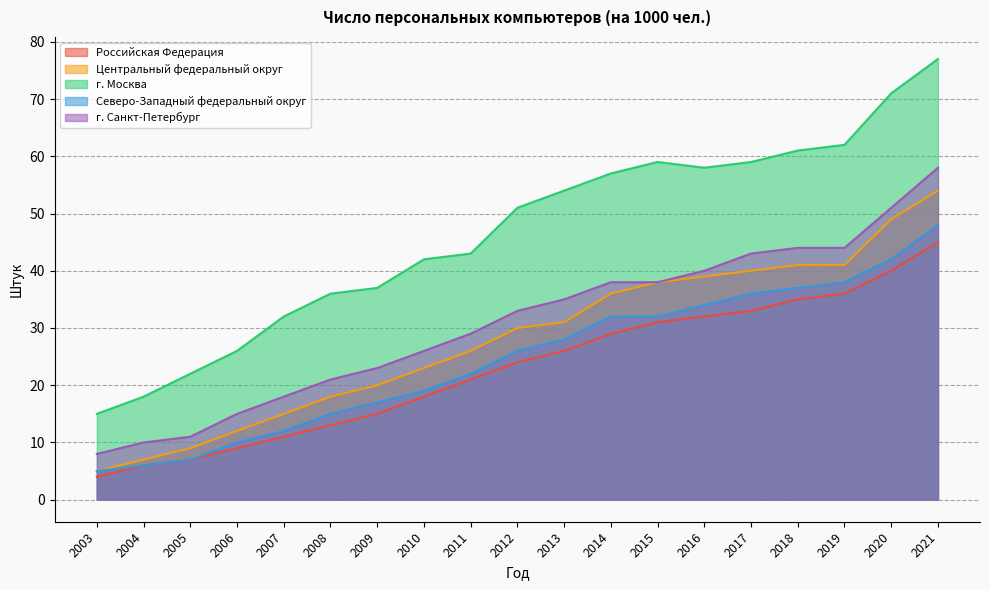

How many data points in Российская Федерация are above 24?

9